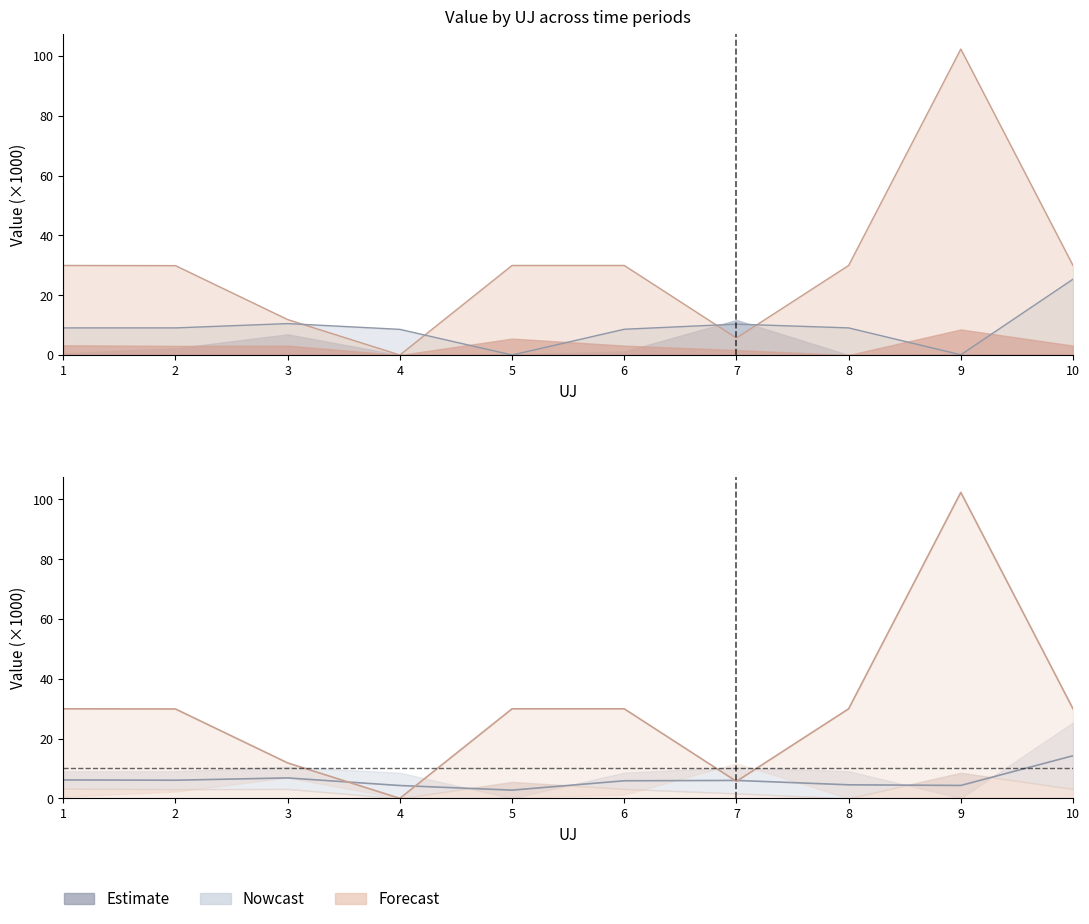

Which series has the largest total across all categories?

Forecast upper